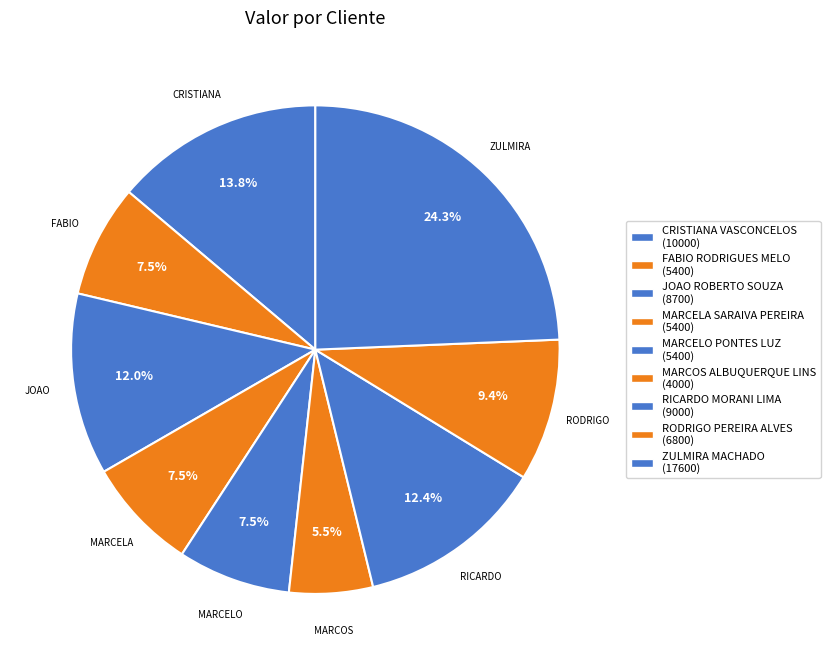

How many slices are in this pie chart?

9